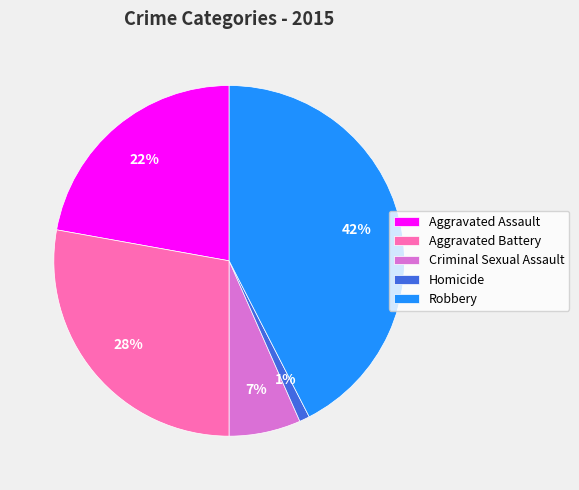

Do Aggravated Assault and Robbery together represent more than half of the pie?

Yes